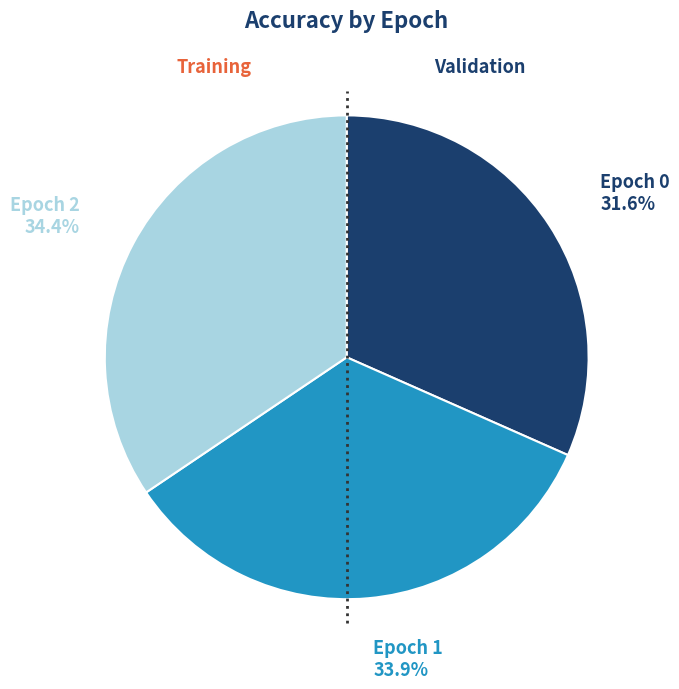

Combined, do Epoch 0 and Epoch 1 account for over 50%?

Yes